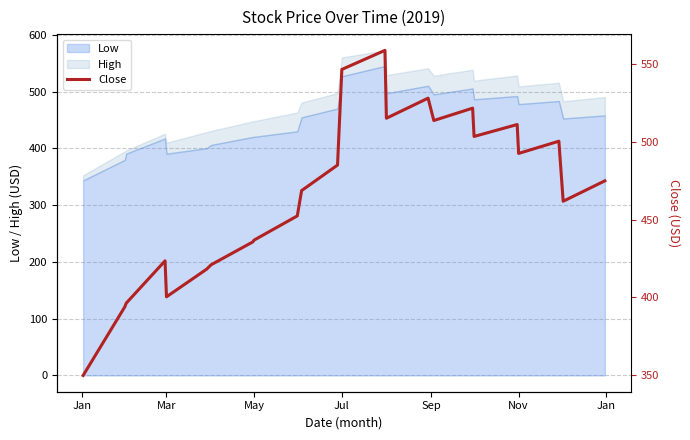

What is the maximum value for Low?

545.2